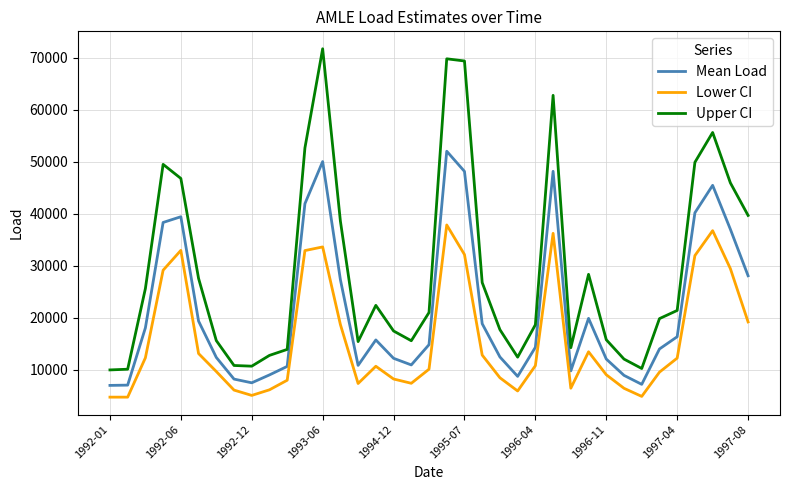

Rank the series by their average value, from lowest to highest.

Lower CI, Mean Load, Upper CI